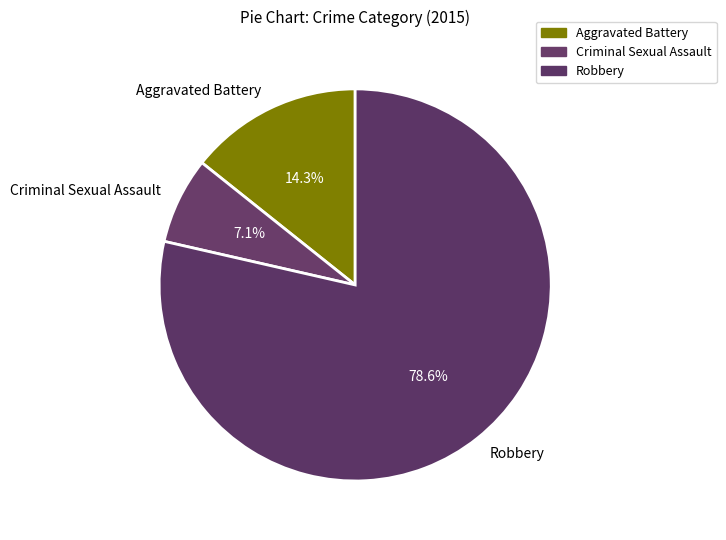

Which category has the smallest portion of the pie?

Criminal Sexual Assault